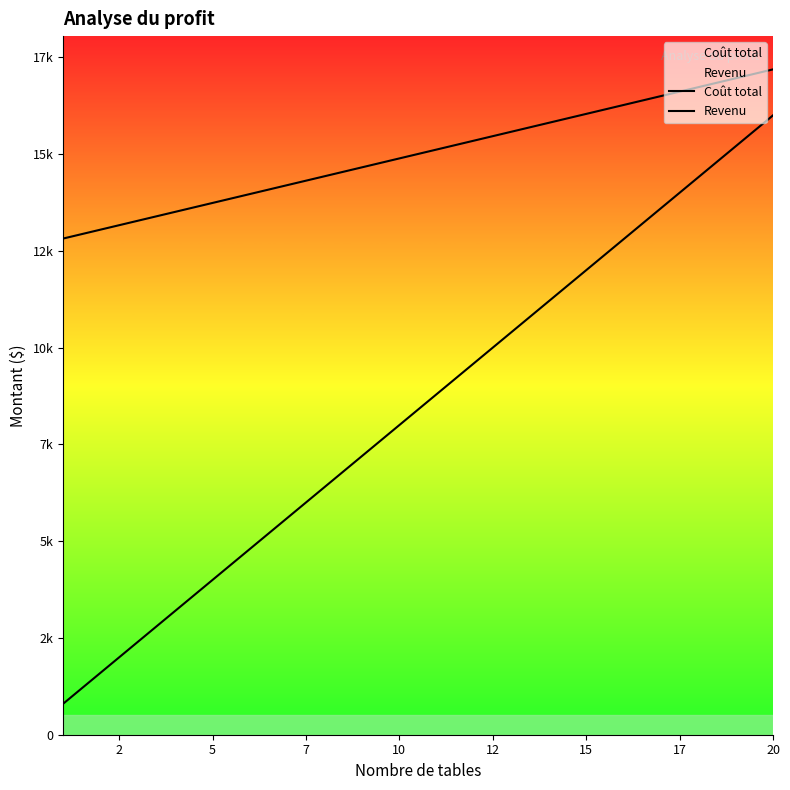

Is the value of Coût total at 11 greater than the value of Revenu at 5?

Yes